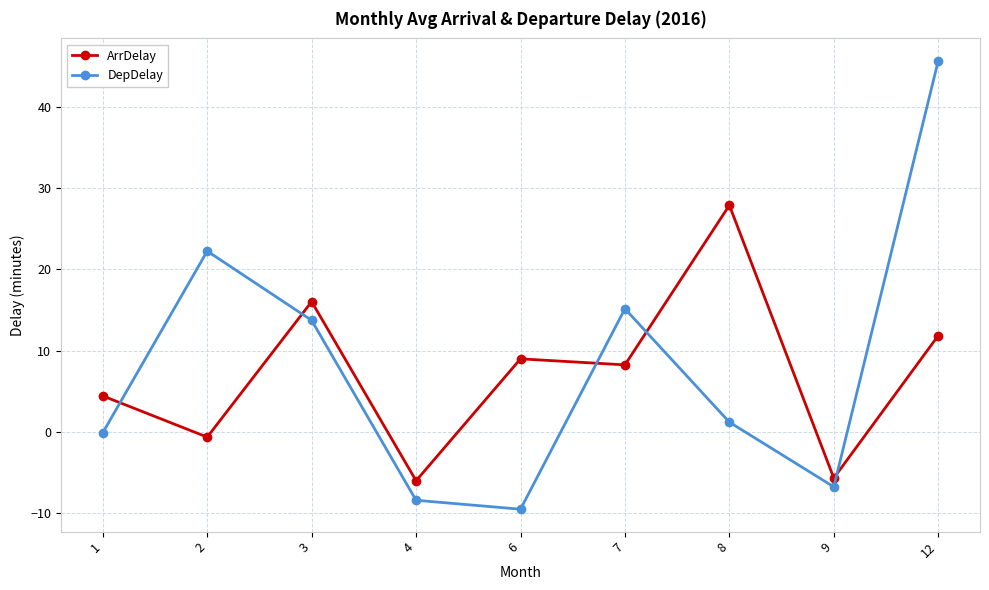

At how many categories does at least one series exceed 7?

6